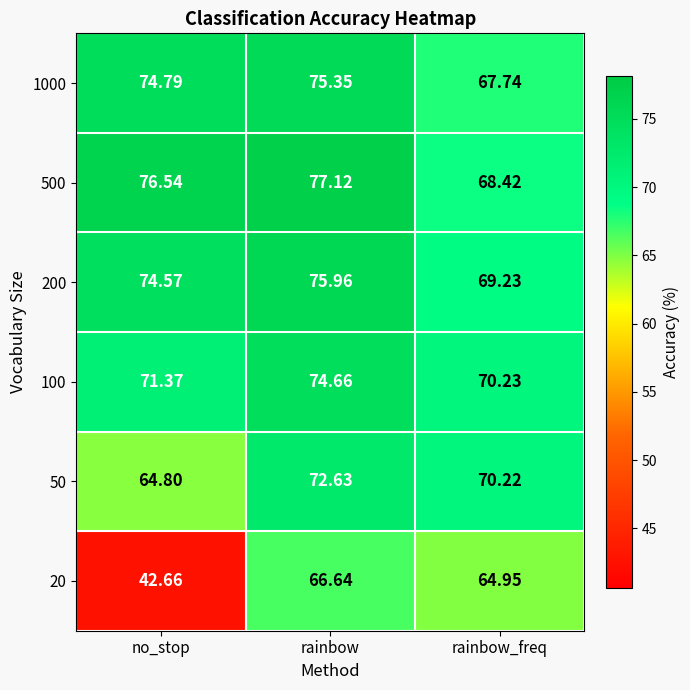

At which label does 1000 reach its peak?

rainbow